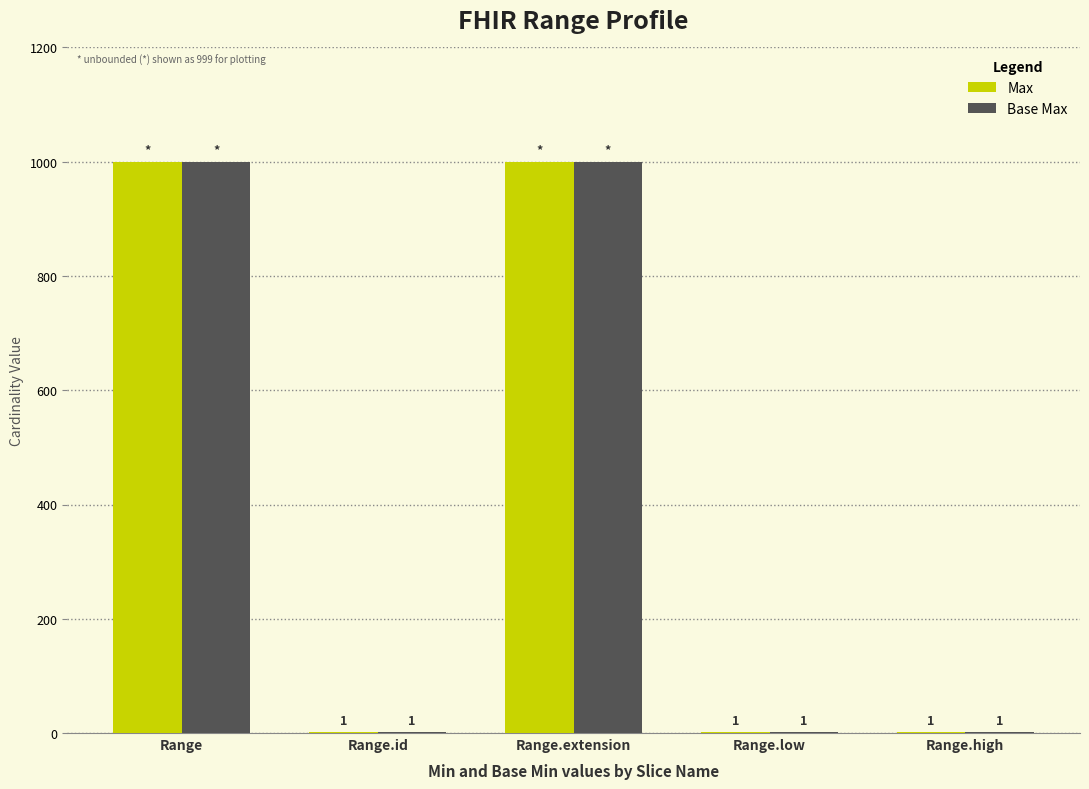

How many Max values are between 1 and 999?

5